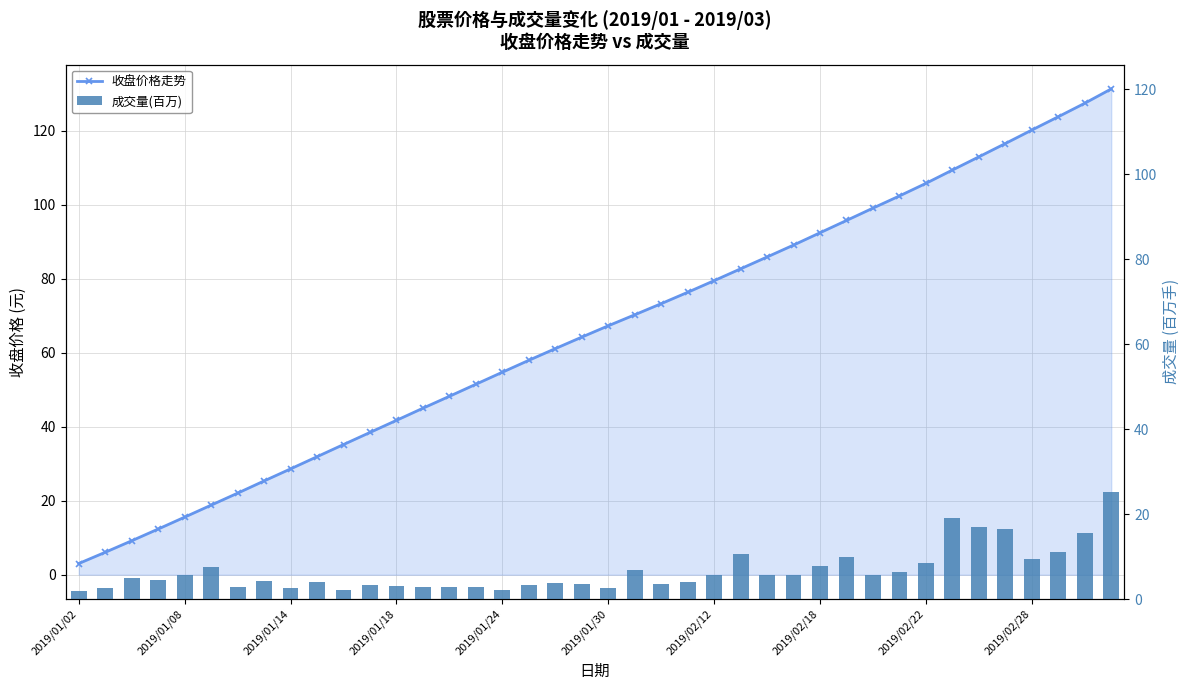

What are all the series names shown in the legend?

收盘价格走势, 成交量(百万)